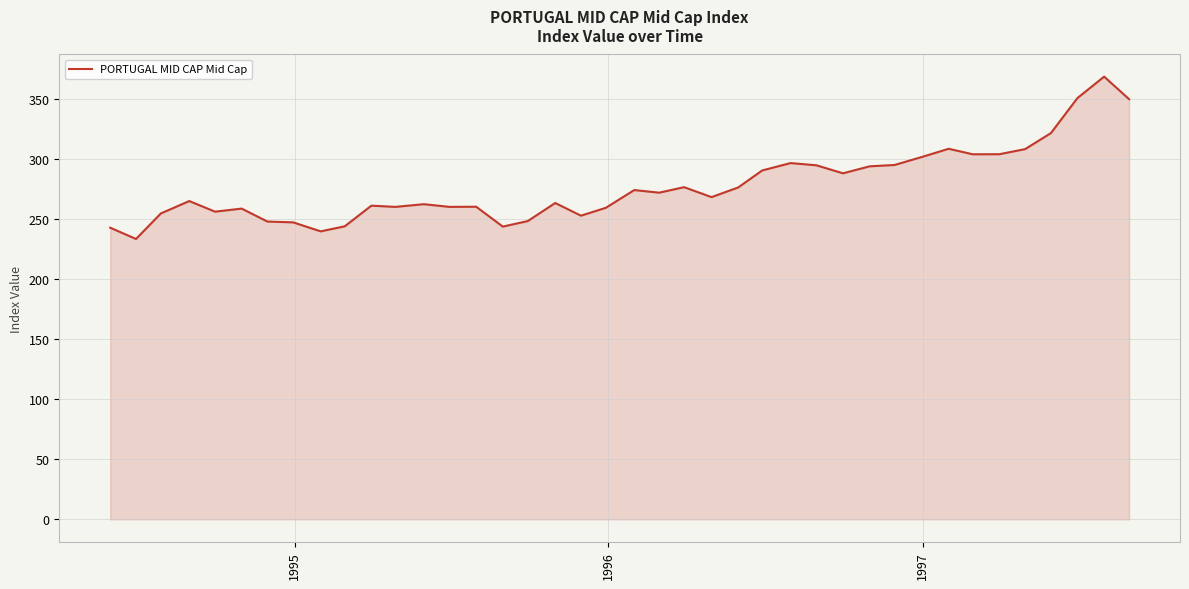

What is the maximum value shown in the chart?

368.8